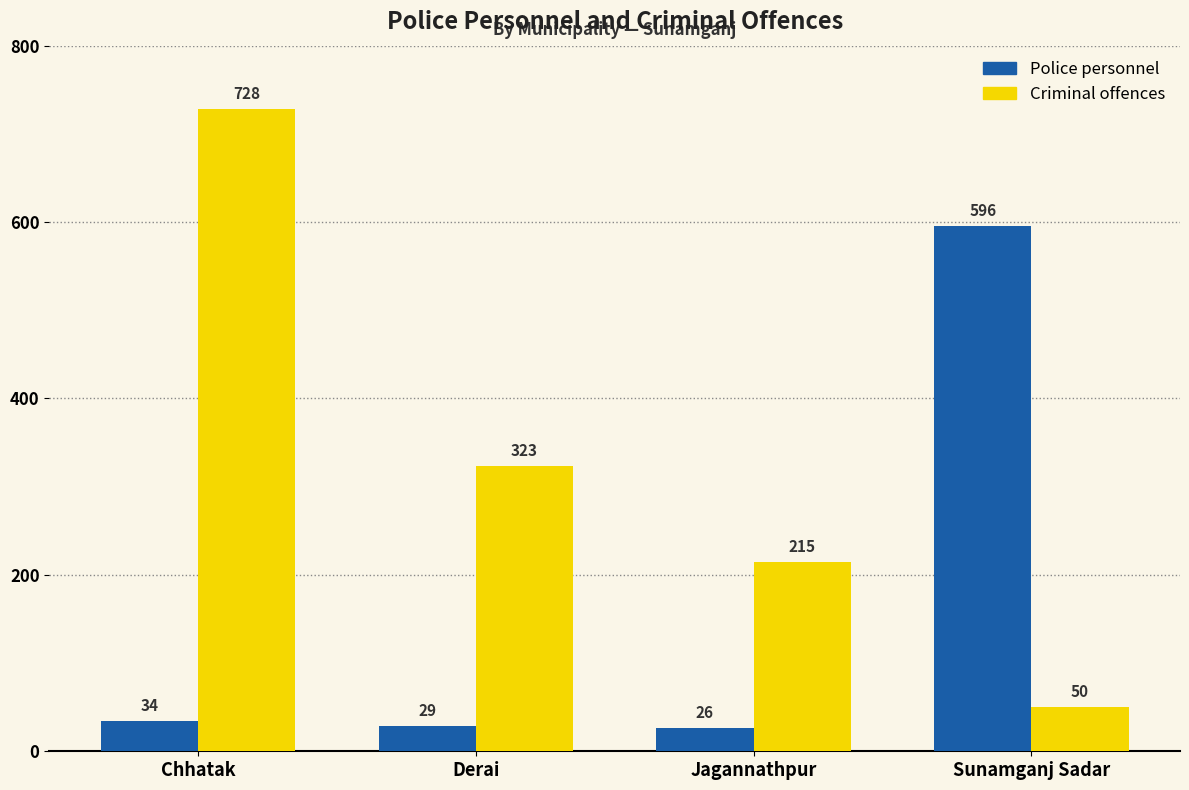

Which series has the largest range (max minus min)?

Criminal offences